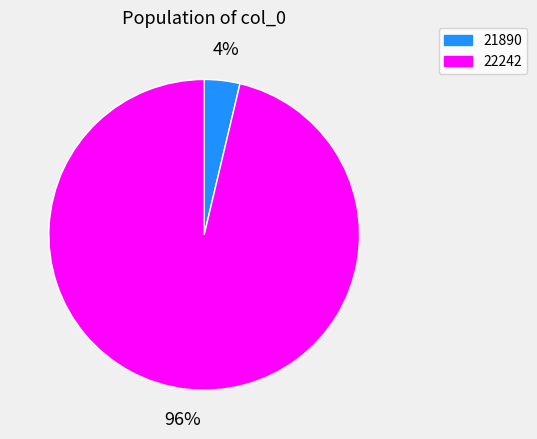

What is the smallest slice in the pie chart?

21890